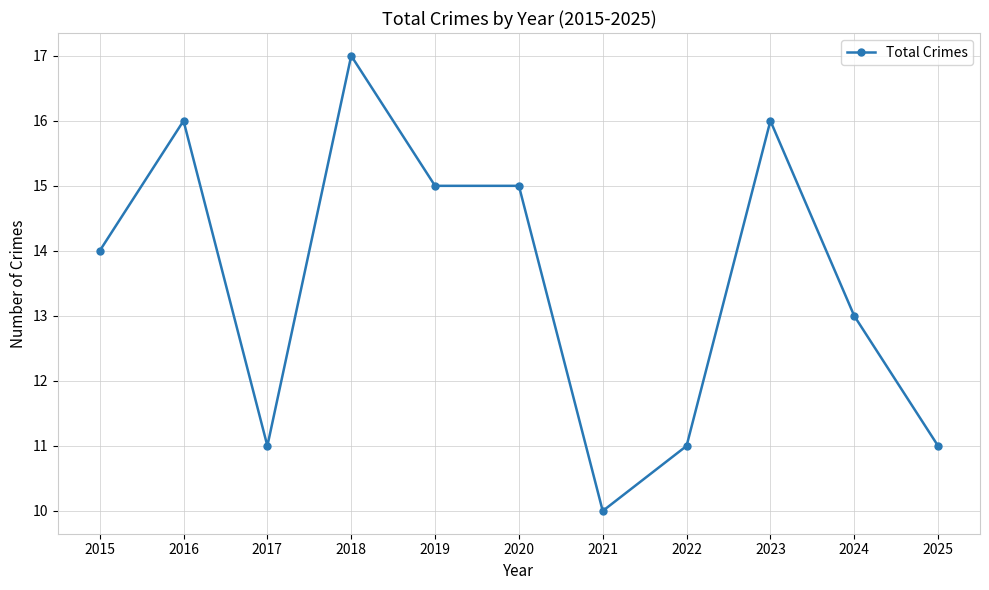

Which label corresponds to the largest value in the chart?

2018